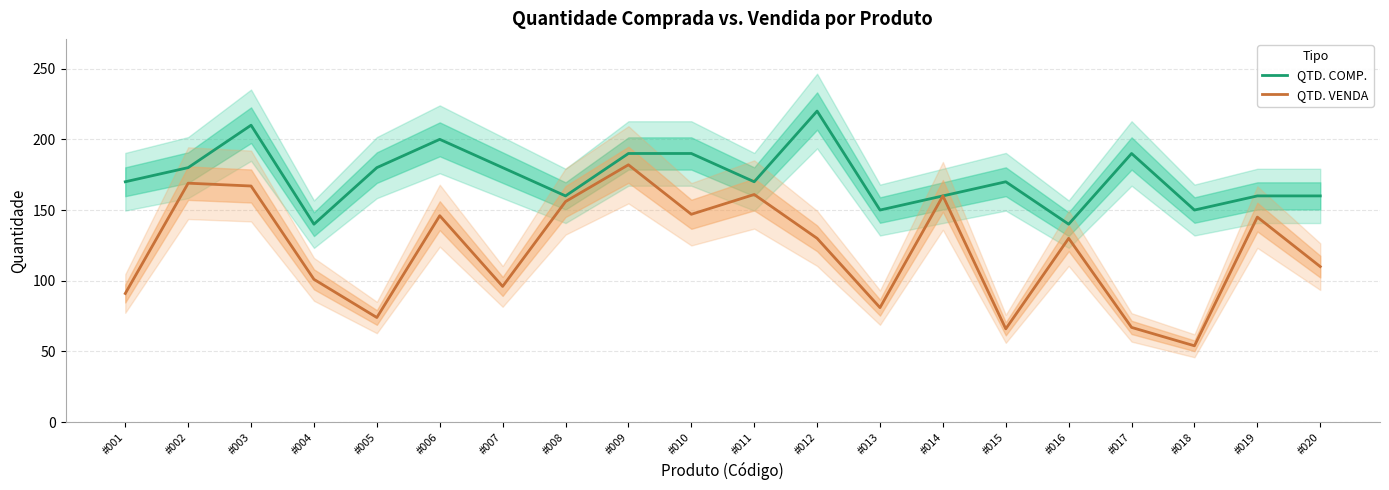

List the labels in order of QTD. VENDA value, smallest first.

#018, #015, #017, #005, #013, #001, #007, #004, #020, #012, #016, #019, #006, #010, #008, #014, #011, #003, #002, #009